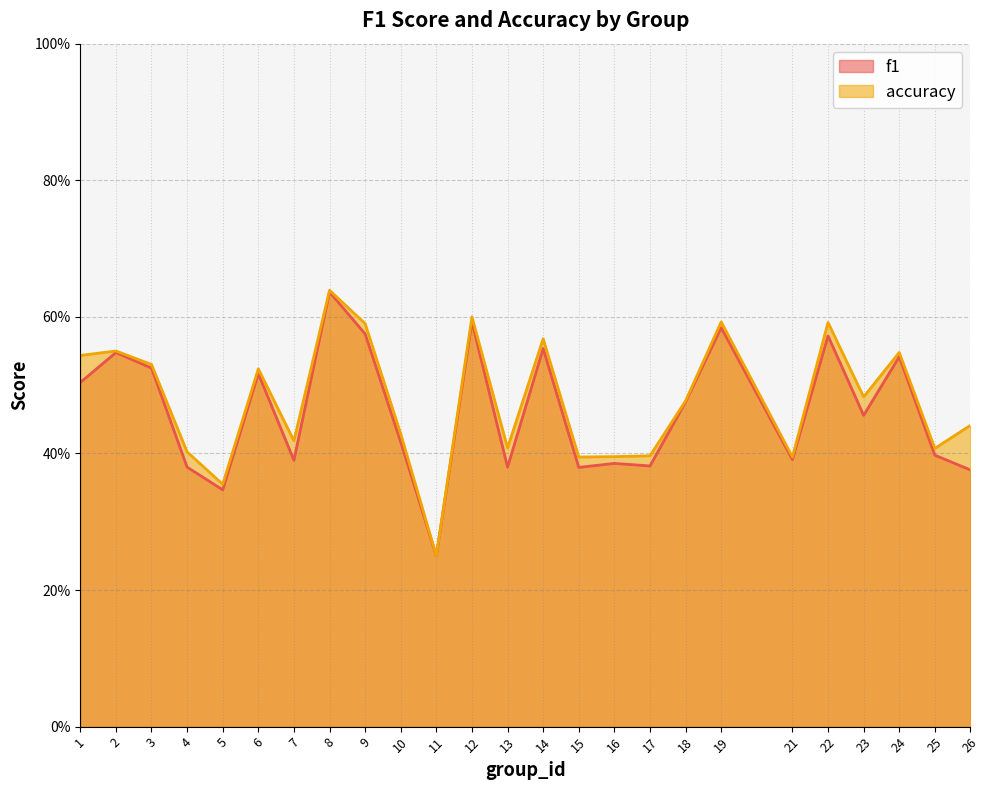

At 7, list the series in order from largest to smallest.

accuracy, f1